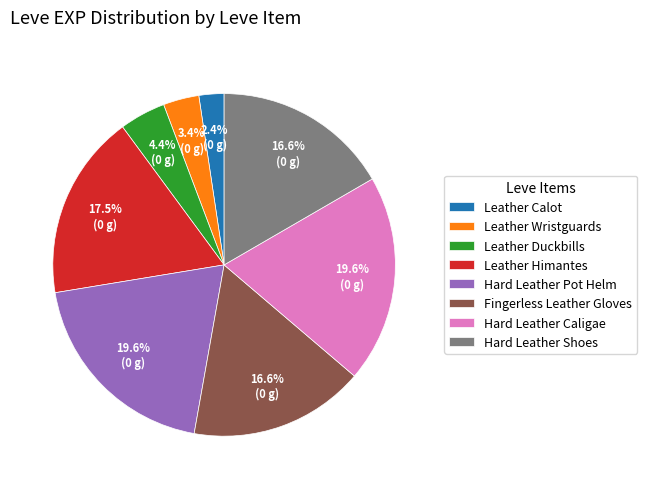

Which has a higher value, Leather Himantes or Hard Leather Pot Helm?

Hard Leather Pot Helm